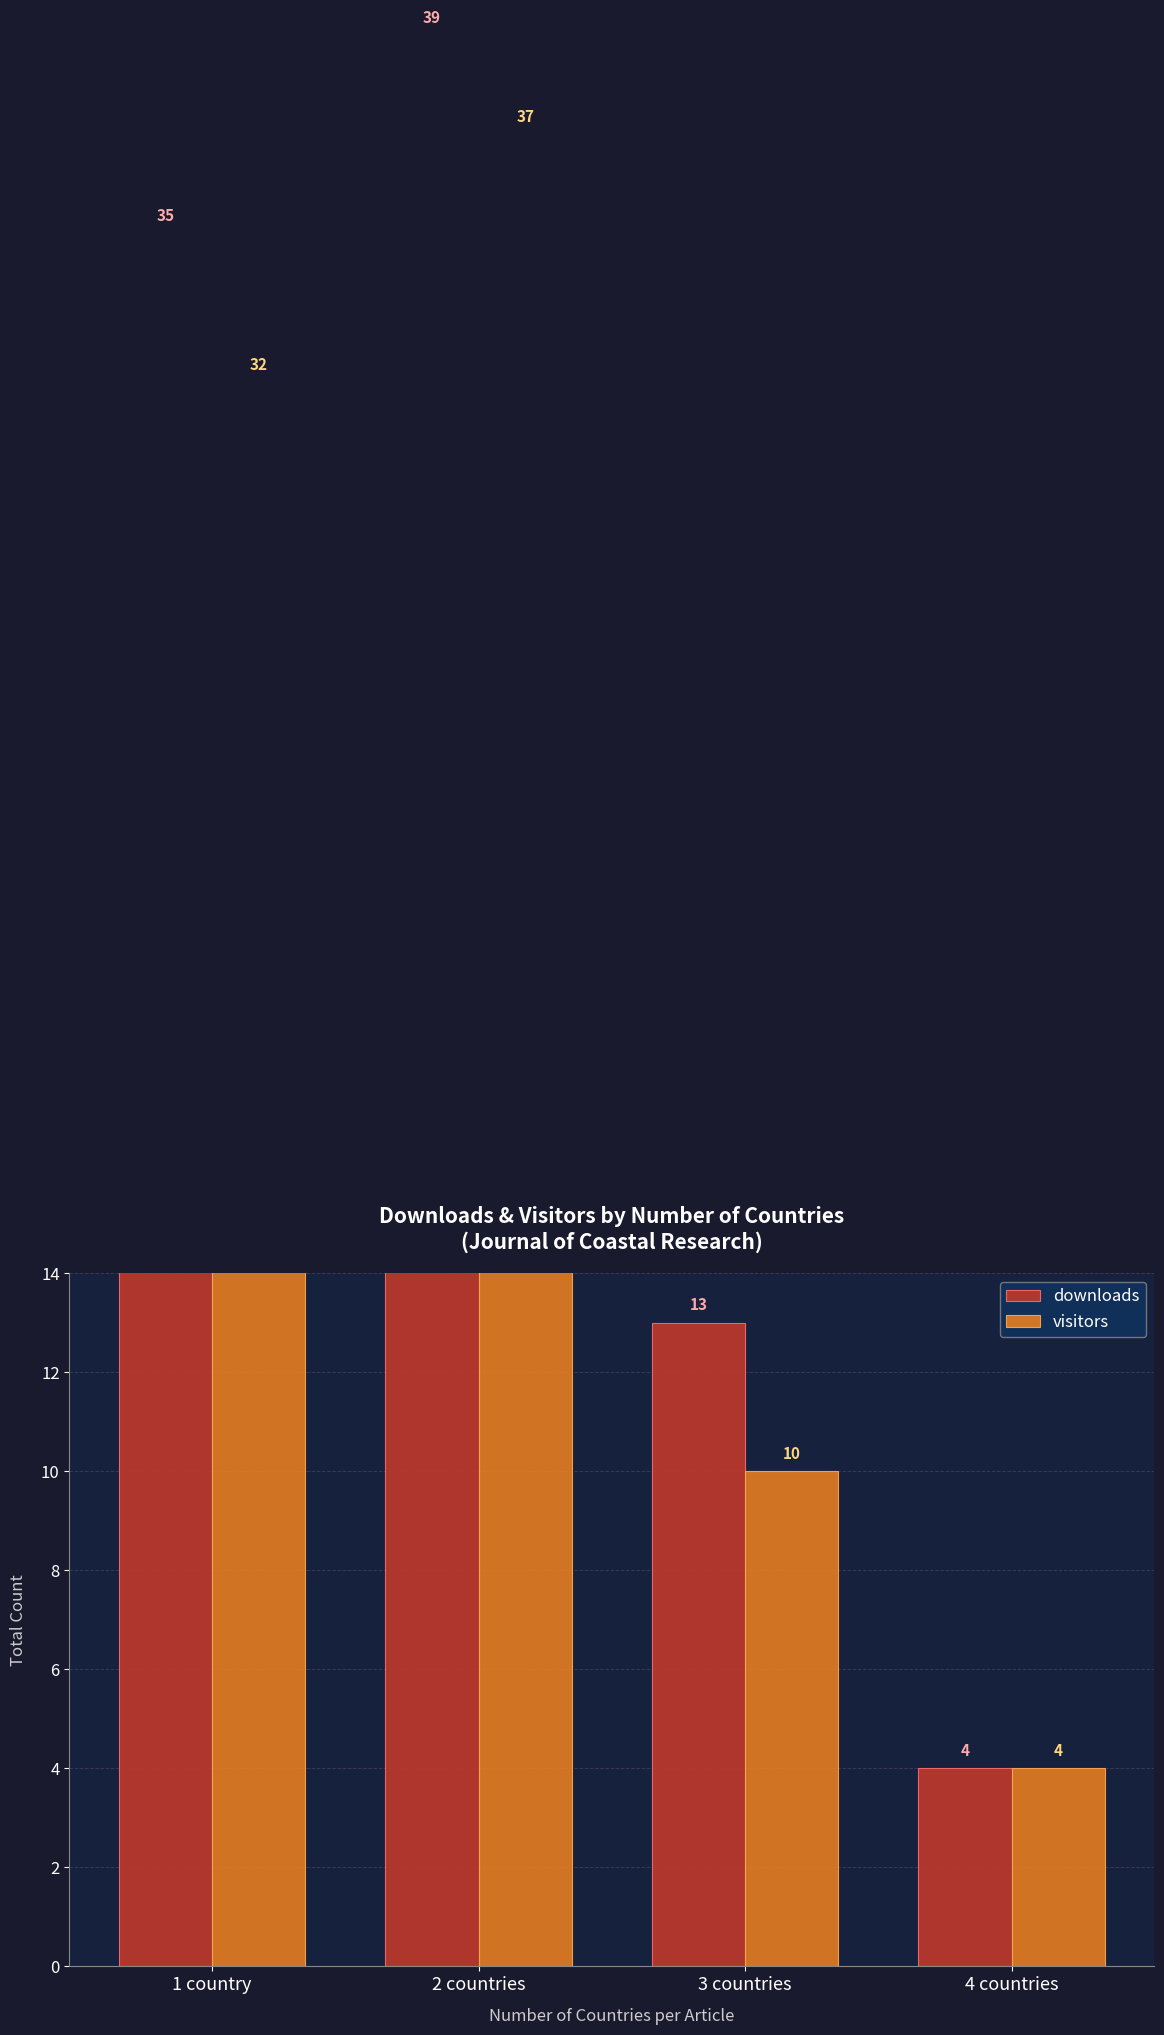

What is the minimum value shown in the chart?

4